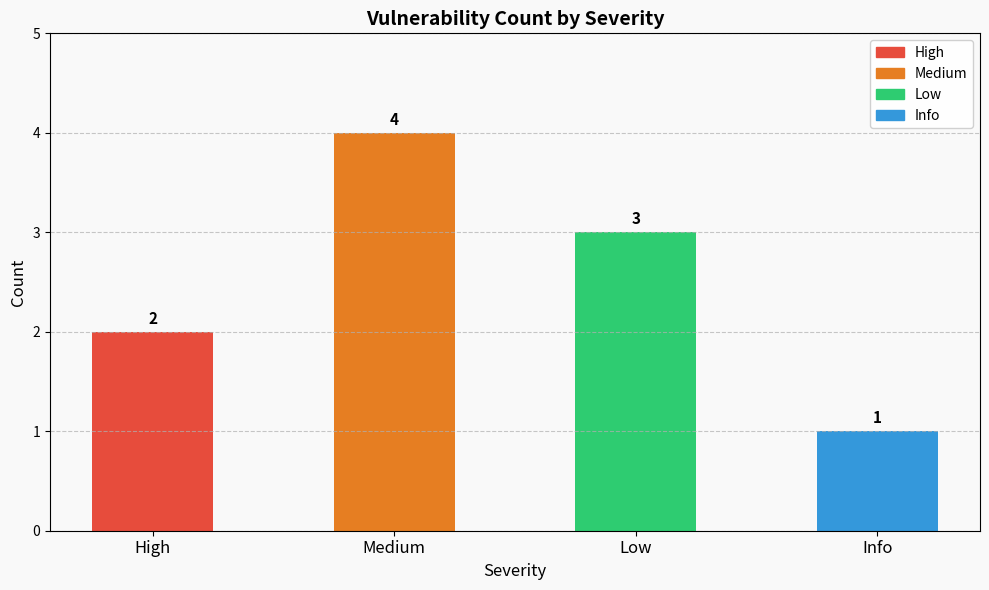

How many distinct data groups are displayed?

1